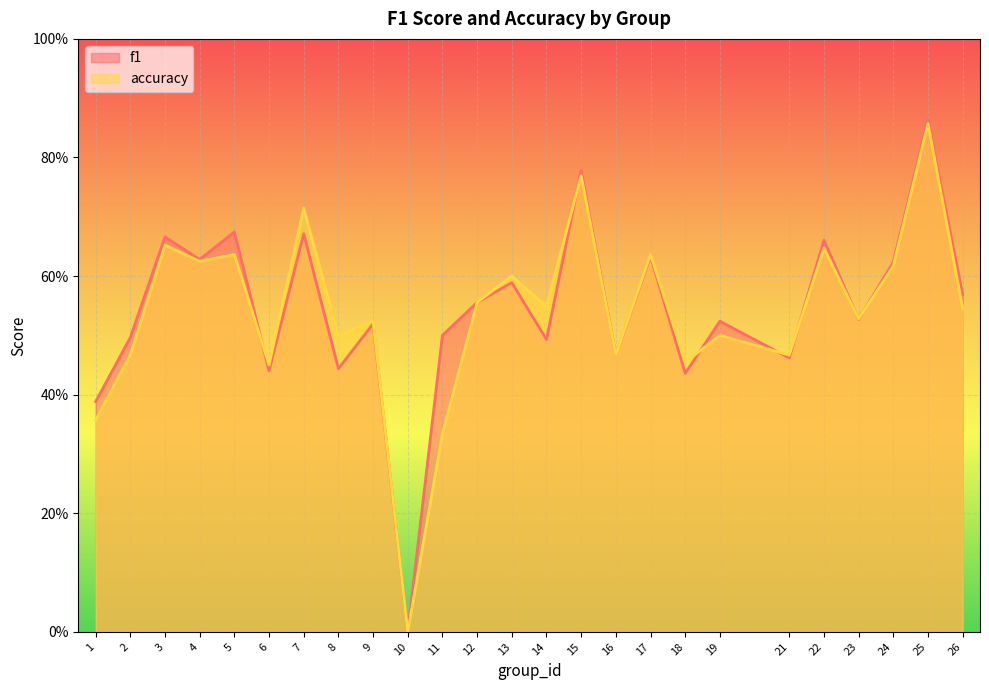

Between which two adjacent categories do f1 and accuracy first intersect?

5 and 6